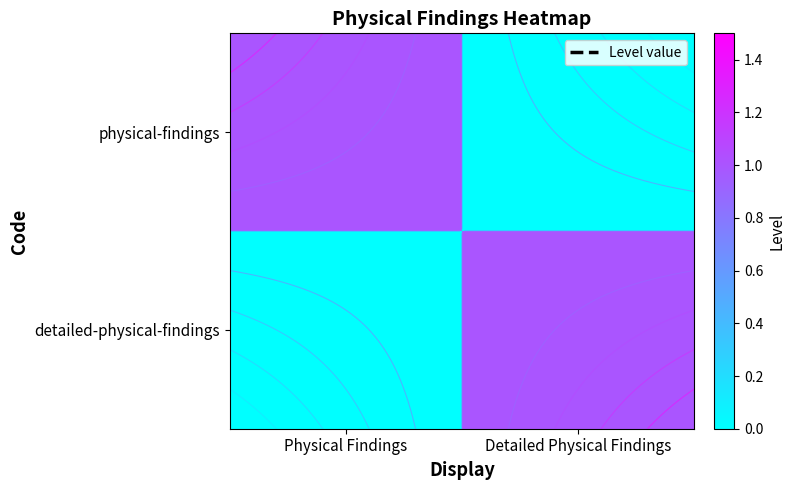

Which category has the lowest value in the detailed-physical-findings series?

Physical Findings